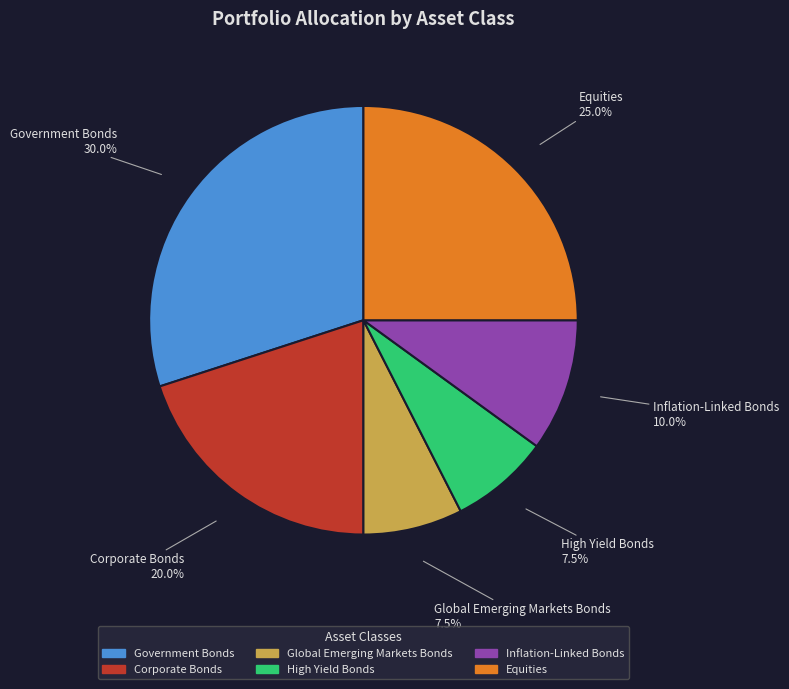

To the nearest percent, what is the combined percentage of Equities and Government Bonds?

55%